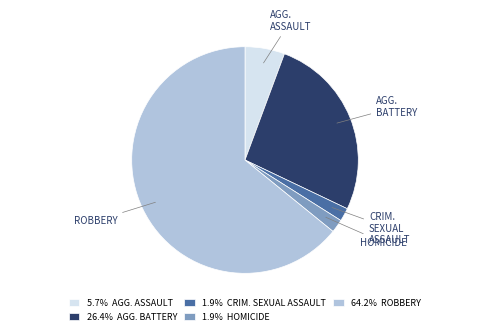

Is 26.4% AGG. BATTERY the majority of the pie?

No